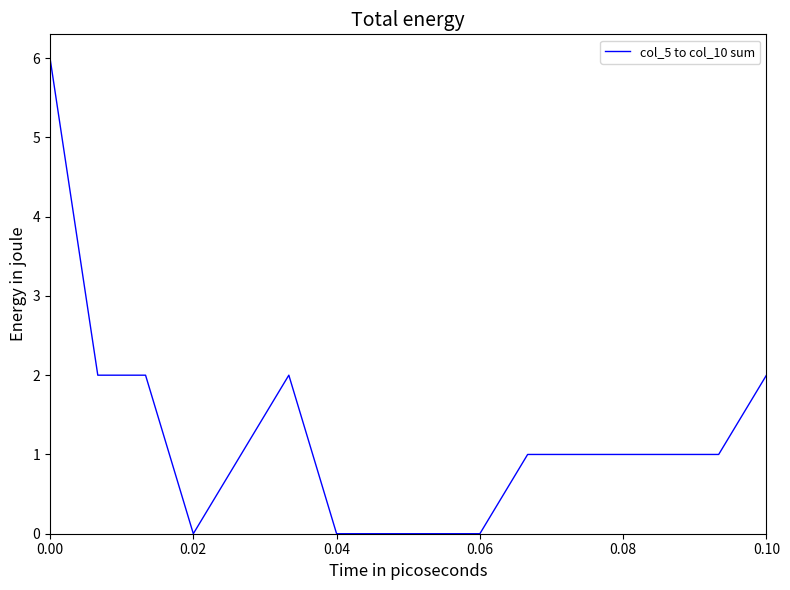

What is the maximum value shown in the chart?

6